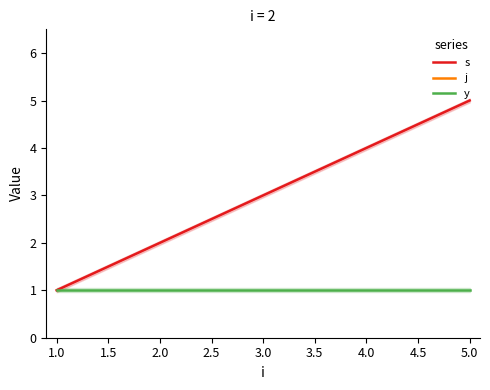

Which series has the widest spread of values?

s